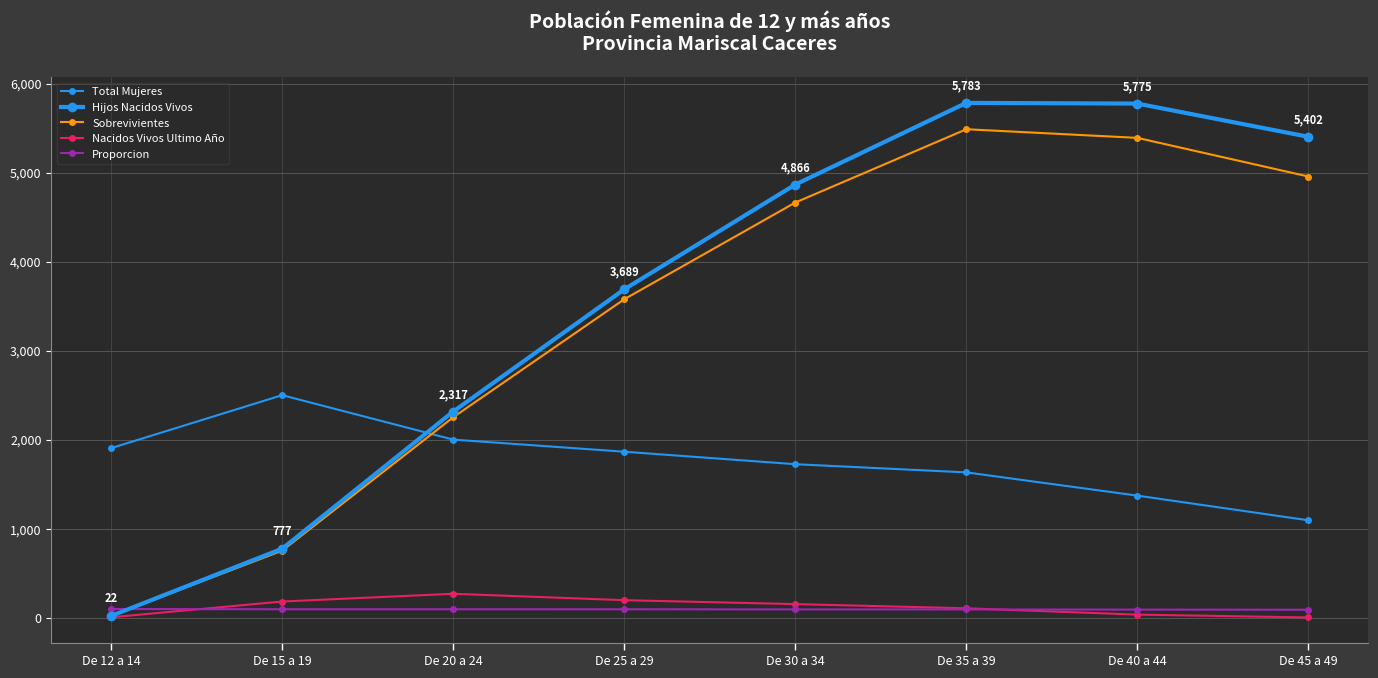

How many distinct data groups are displayed?

5